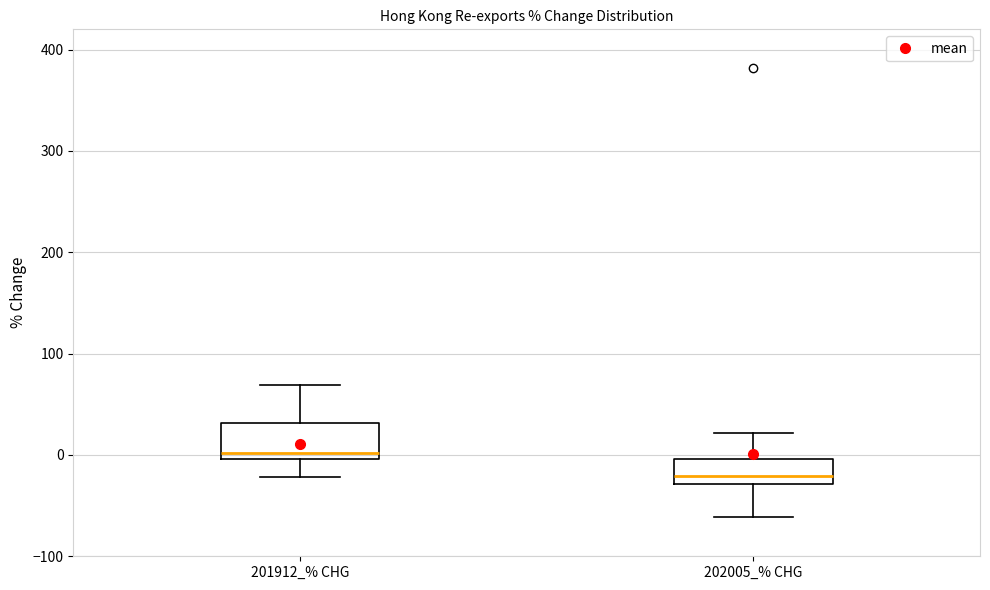

Reading left to right, transcribe this box plot: for each box, give where its median line is, the range the box spans, and where its two whiskers end, as read against the y-axis. The values are not printed on the chart, so give them approximately, as read against the axis.

201912_% CHG: median 0 (just above the box's lower edge), box 0 to 30, whiskers -20 to 70
202005_% CHG: median -20, box -30 to 0, whiskers -60 to 20